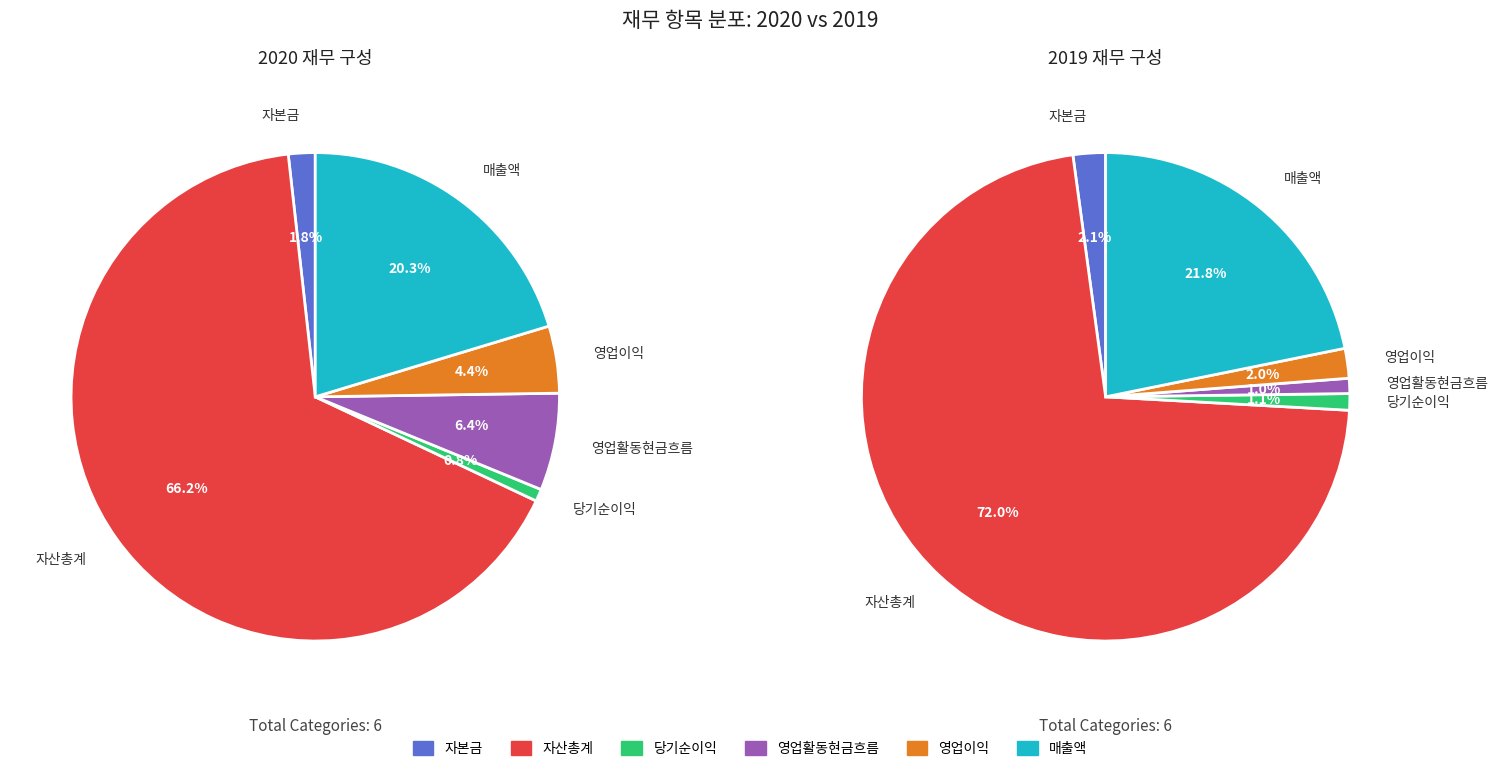

What is the difference between the highest and lowest values at 3?

3555749928